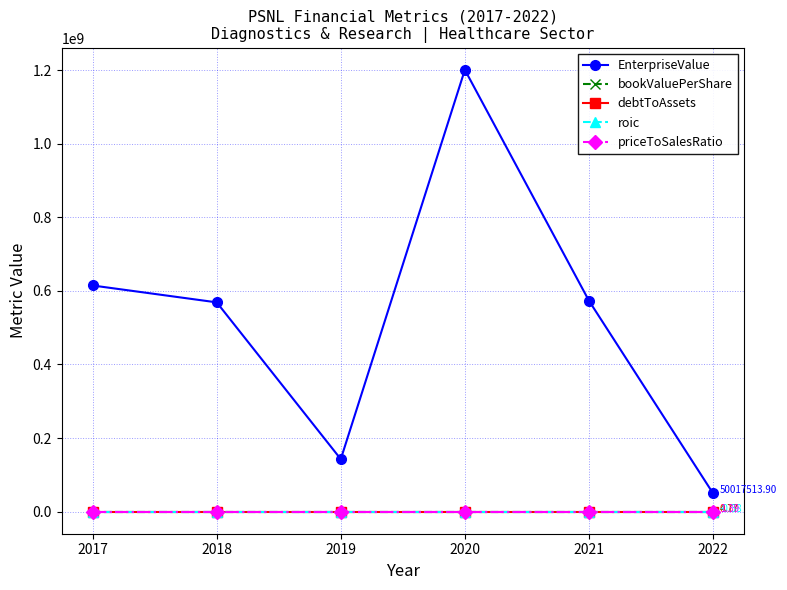

Between which two adjacent categories do priceToSalesRatio and bookValuePerShare first intersect?

2018 and 2019